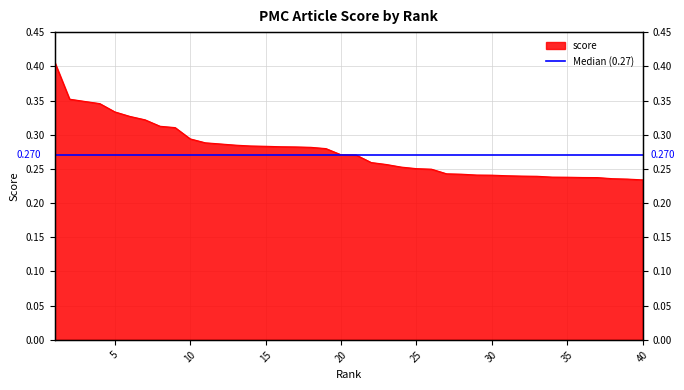

What is the average value?

0.3